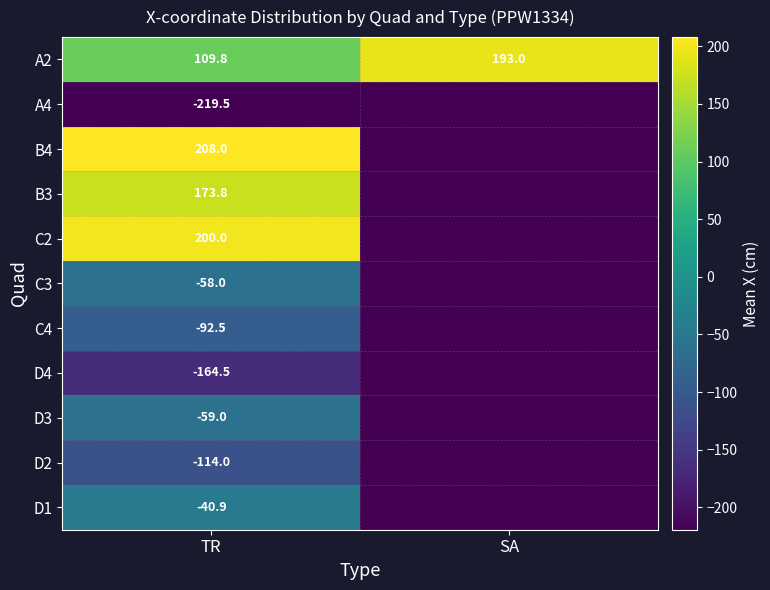

Which category has the highest value in the A2 series?

SA